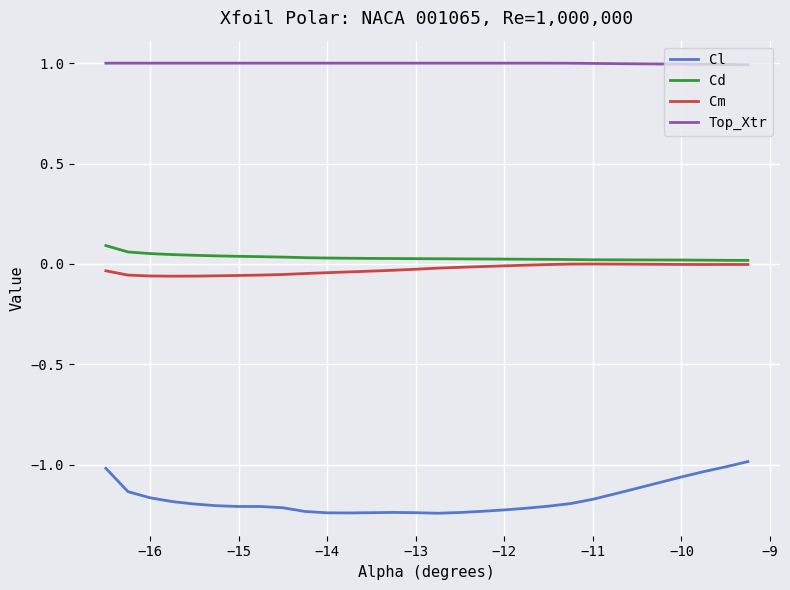

Which series has the largest total across all categories?

Top_Xtr